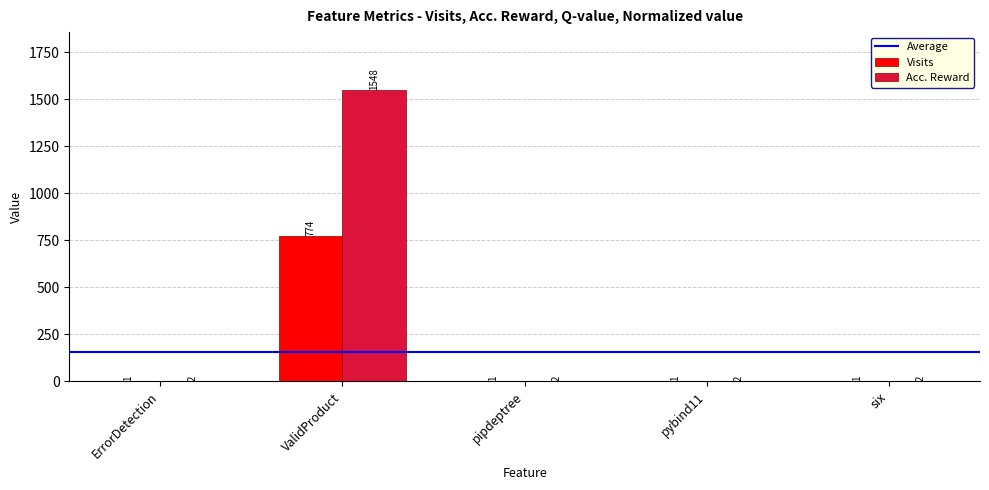

True or false: Acc. Reward has a value of 2 at pybind11.

True